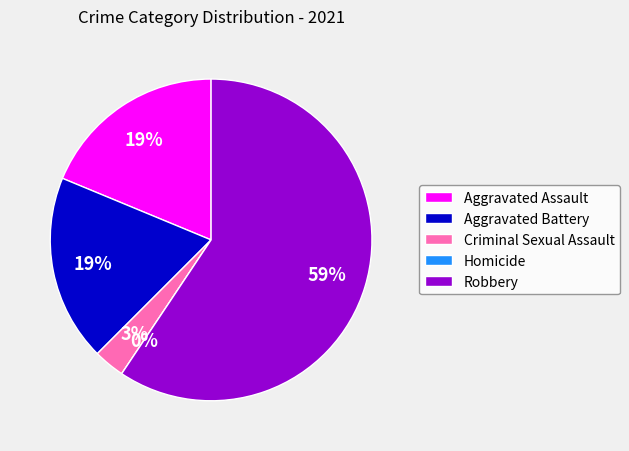

What percentage is the Aggravated Assault slice, to the nearest percent?

19%